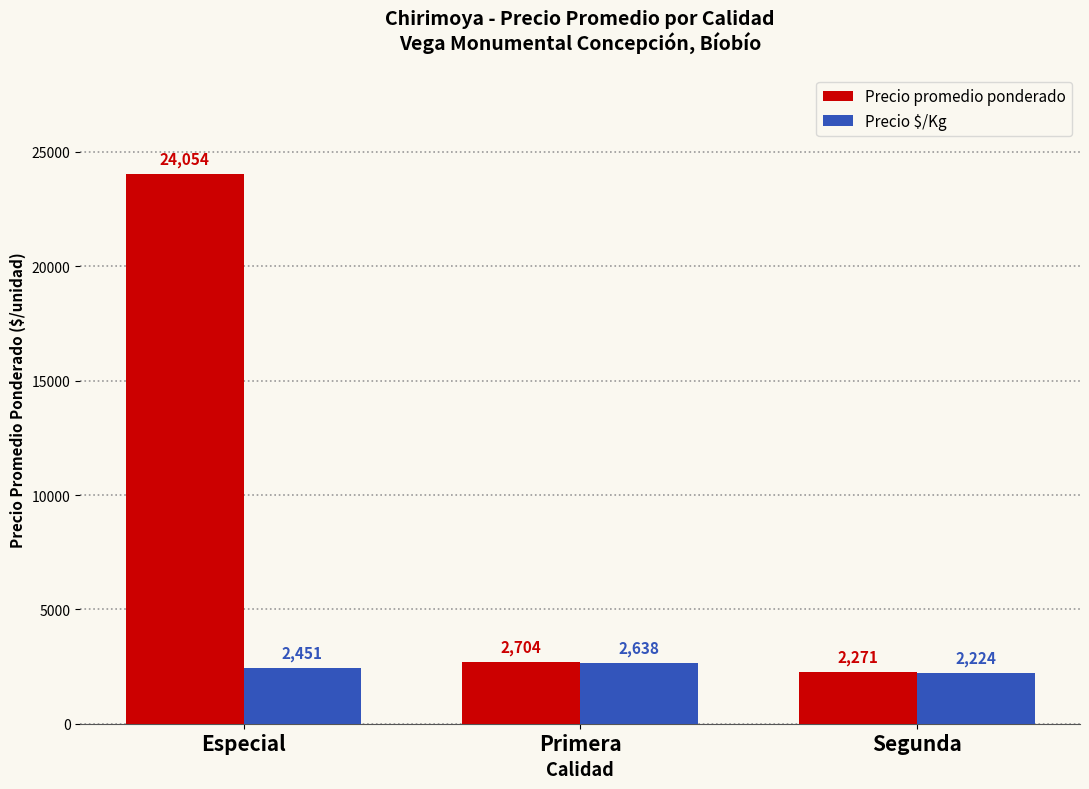

How many values in the Precio $/Kg series are below 2451?

1